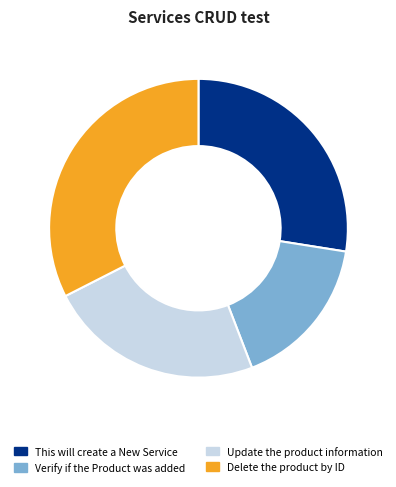

Which has a higher value, Update the product information or Verify if the Product was added?

Update the product information